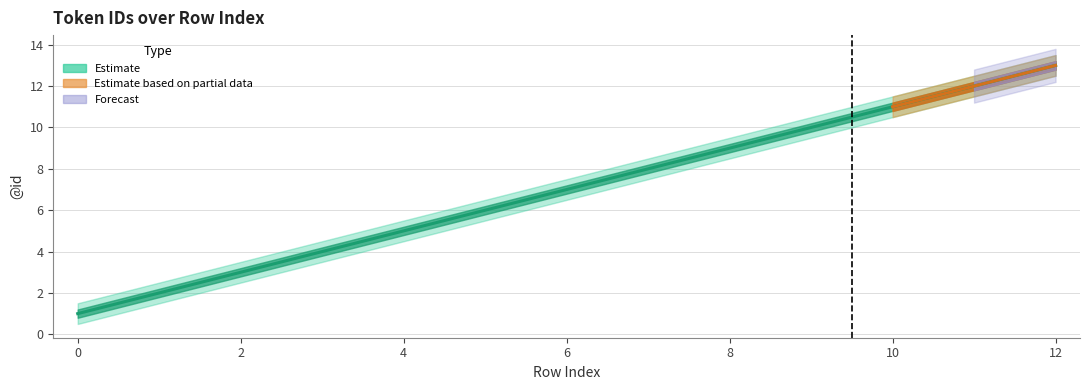

What is the value of the mid point at the 3rd from the left?

3.0